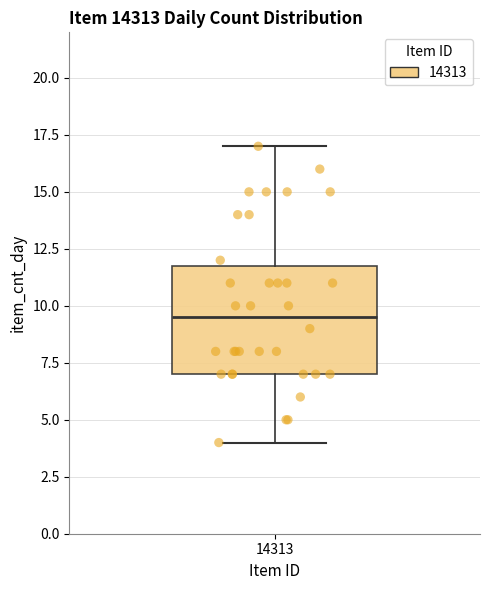

Where is the lower edge of the box at x = 14313 on the y-axis? The values are not printed on the chart, so give them approximately, as read against the axis.

7.0